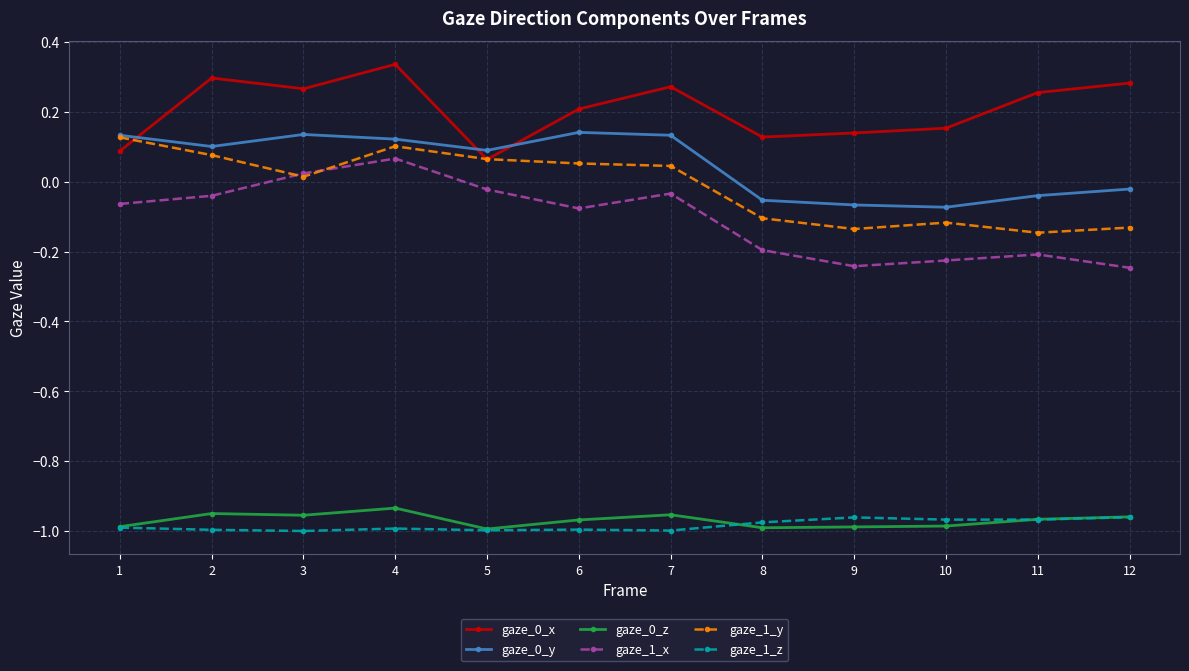

At which category is the sum across all series the highest?

4